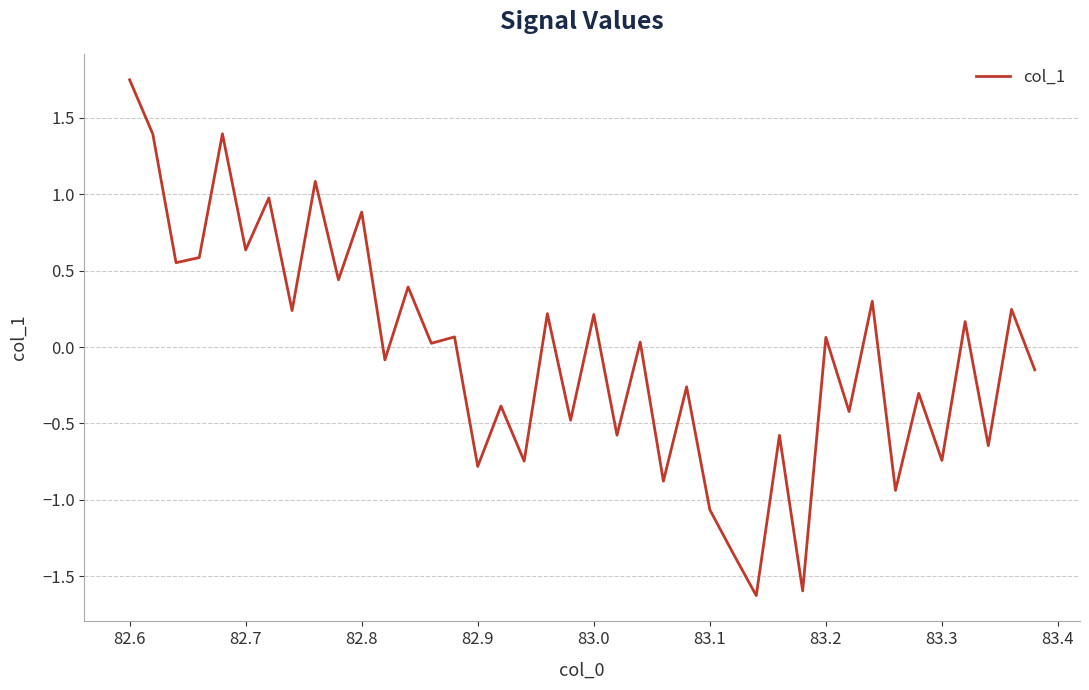

What is the minimum value shown in the chart?

-1.6